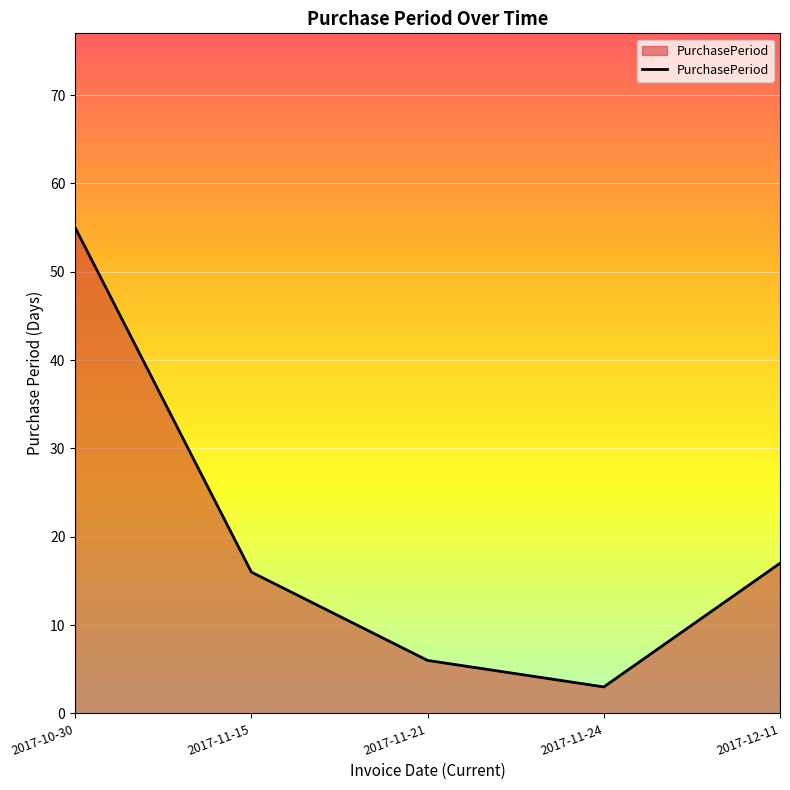

What position from the right is 2017-10-30?

5